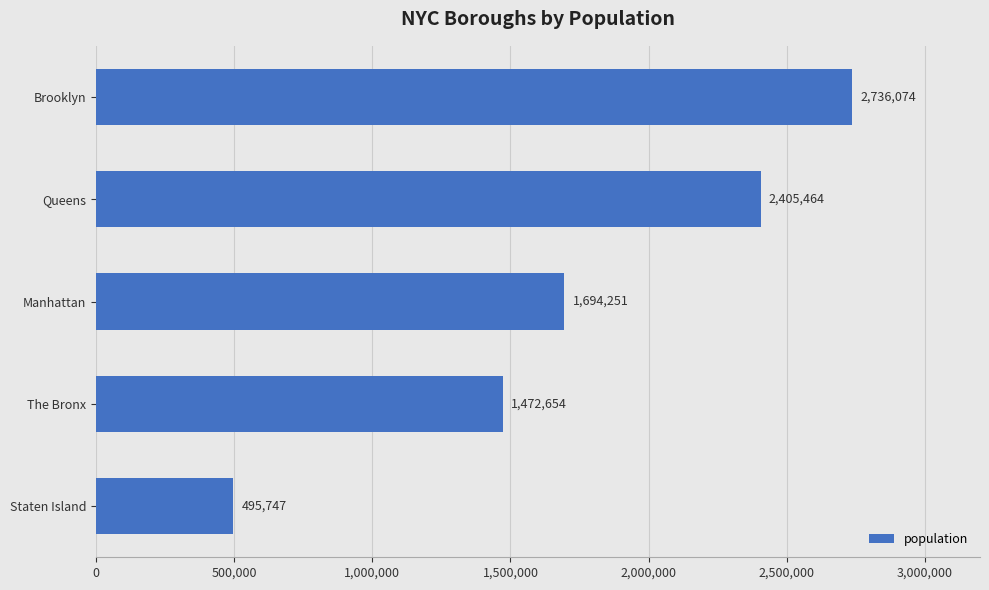

At which label is the value closest to 1615910?

Manhattan